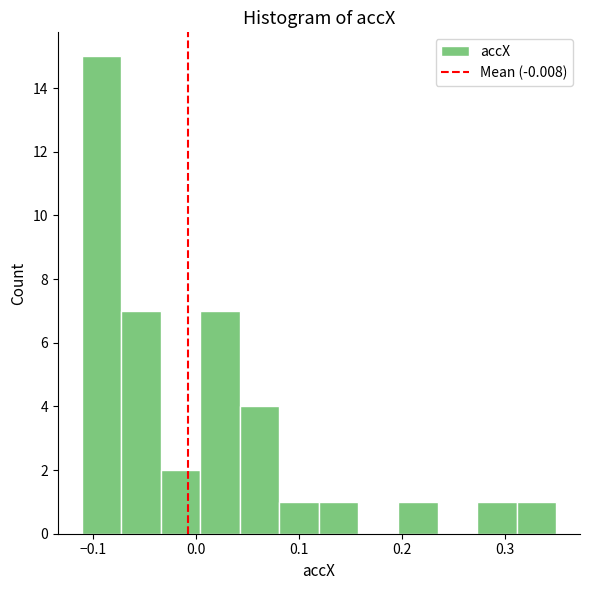

Around what value on the x-axis is the tallest bar? Give the approximate position of its centre, as read against the axis.

-0.09